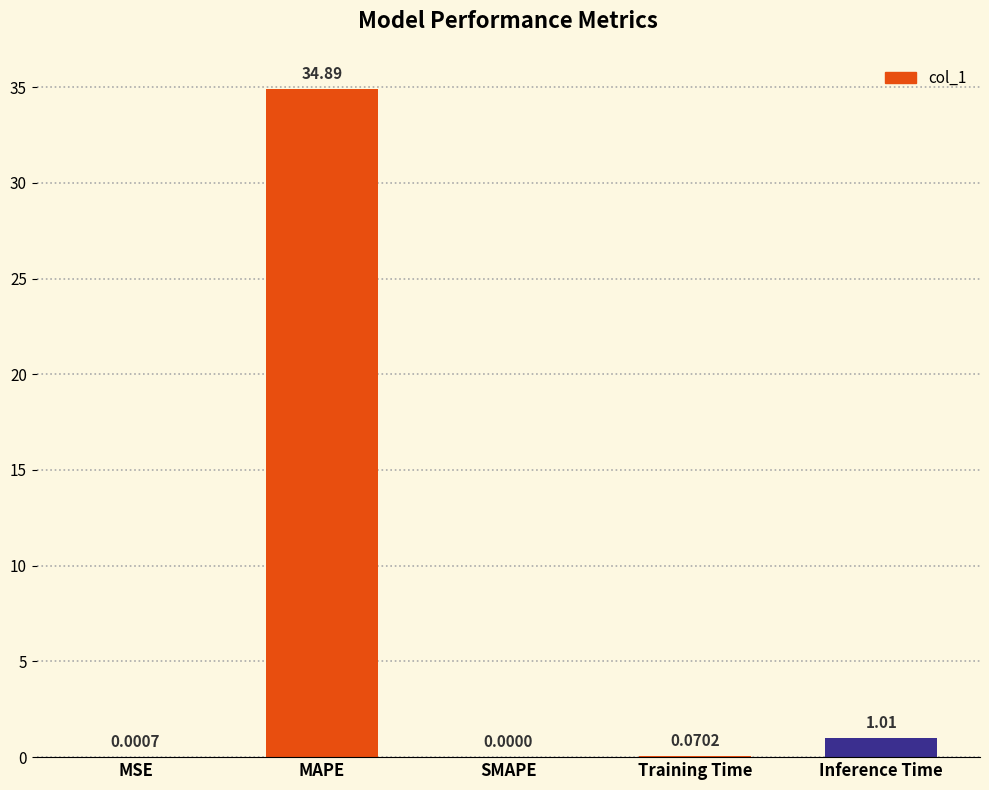

Which has a higher value, MSE or Training Time?

Training Time